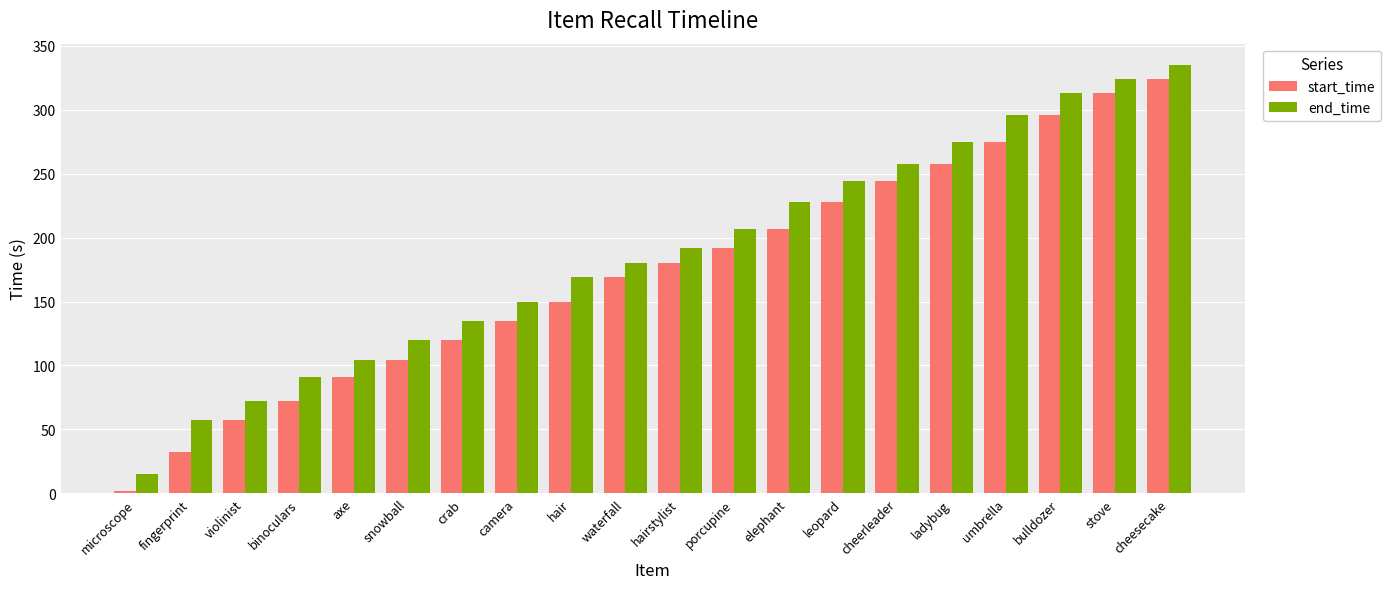

Which series changed the most between fingerprint and camera?

start_time